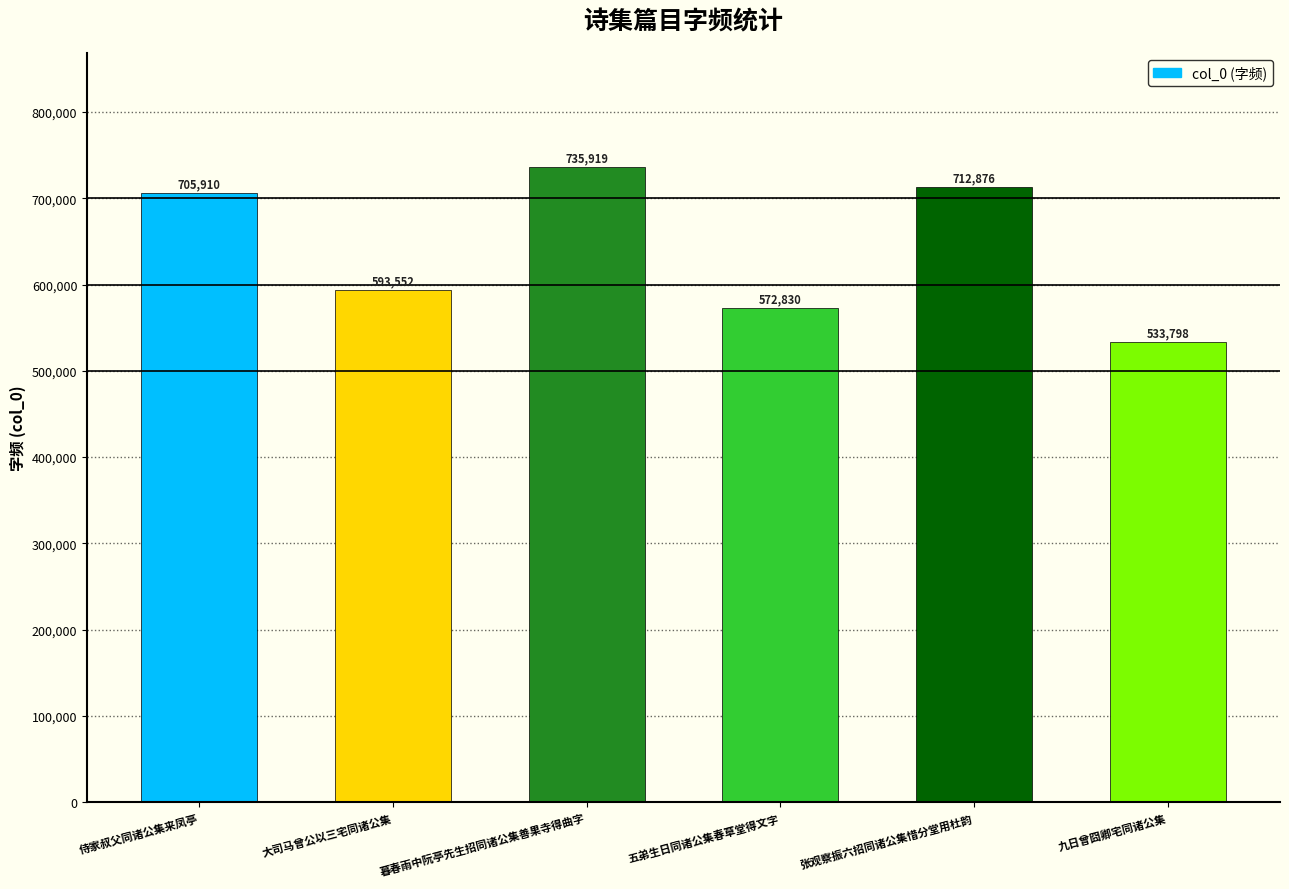

Reading left to right, list all the values displayed in this chart.

705910	593552	735919	572830	712876	533798